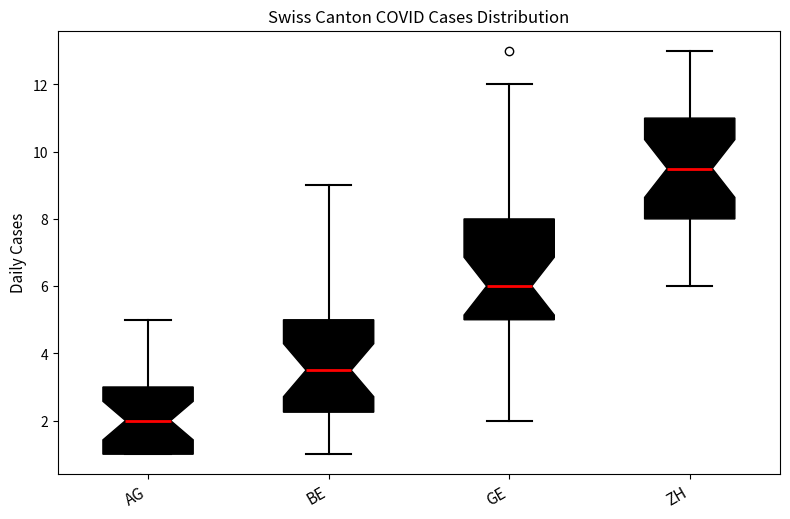

Which box's median line is the highest?

ZH